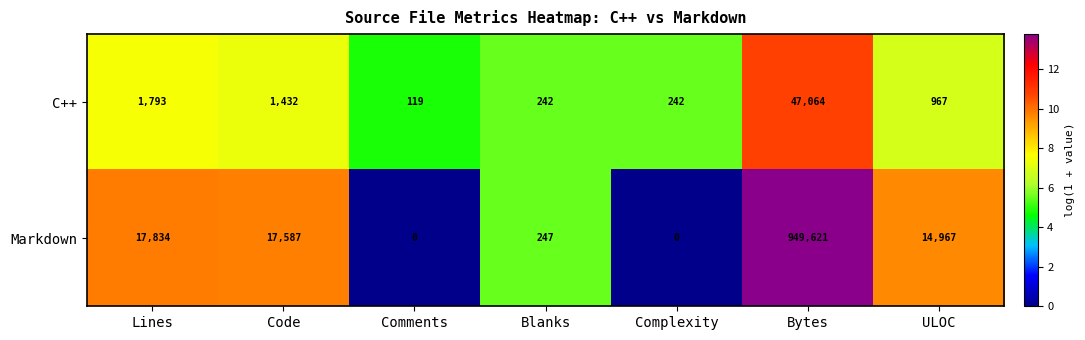

Which category has the highest value in the Markdown series?

Bytes